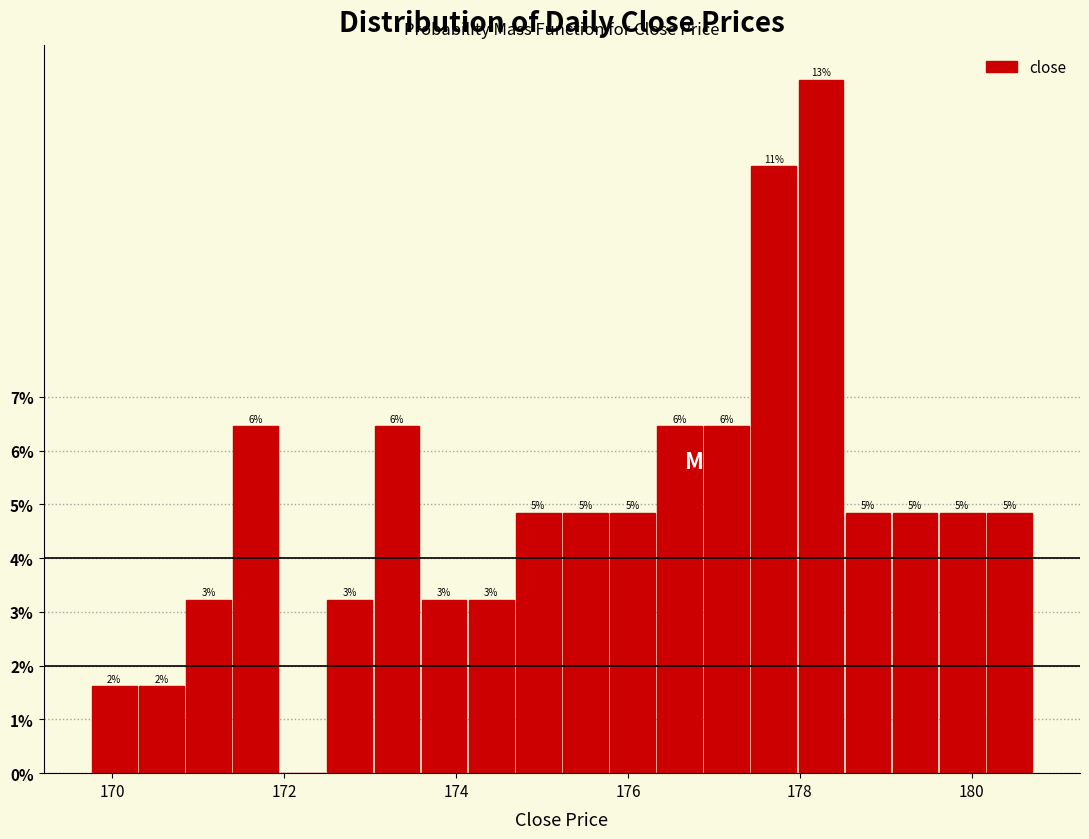

Read against the x-axis, roughly where is the centre of the tallest bar?

178.2